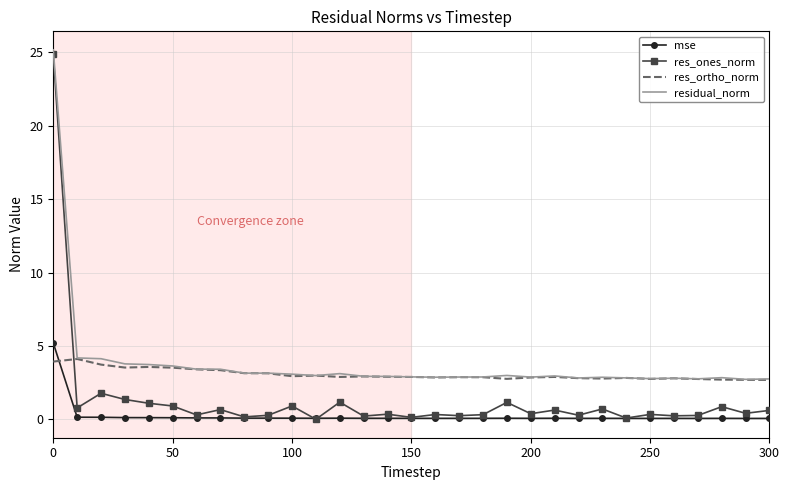

At how many categories does at least one series exceed 18?

1